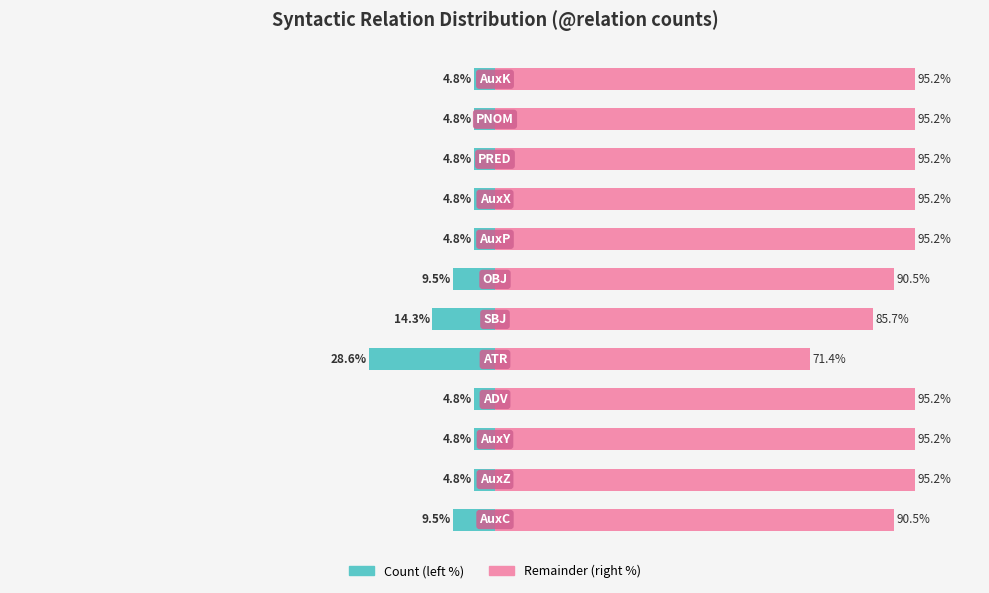

Between 2 and 4, which is larger?

2